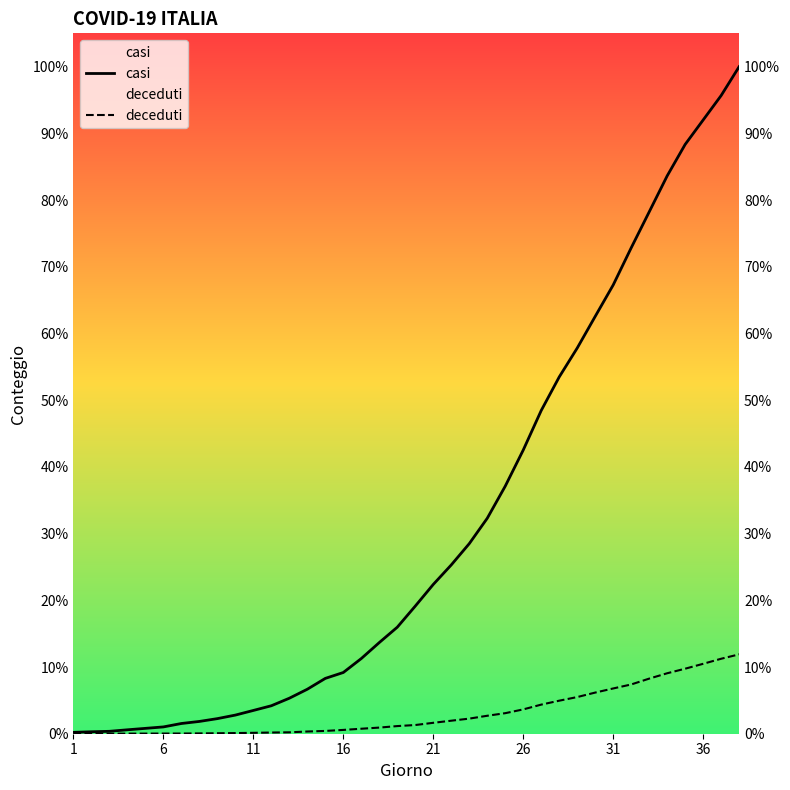

Which series has the largest total across all categories?

casi